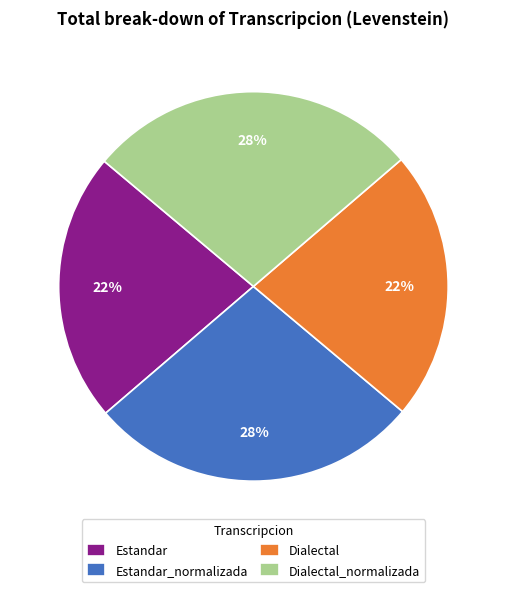

What is the ratio of the value at Dialectal to the value at Dialectal_normalizada?

0.8